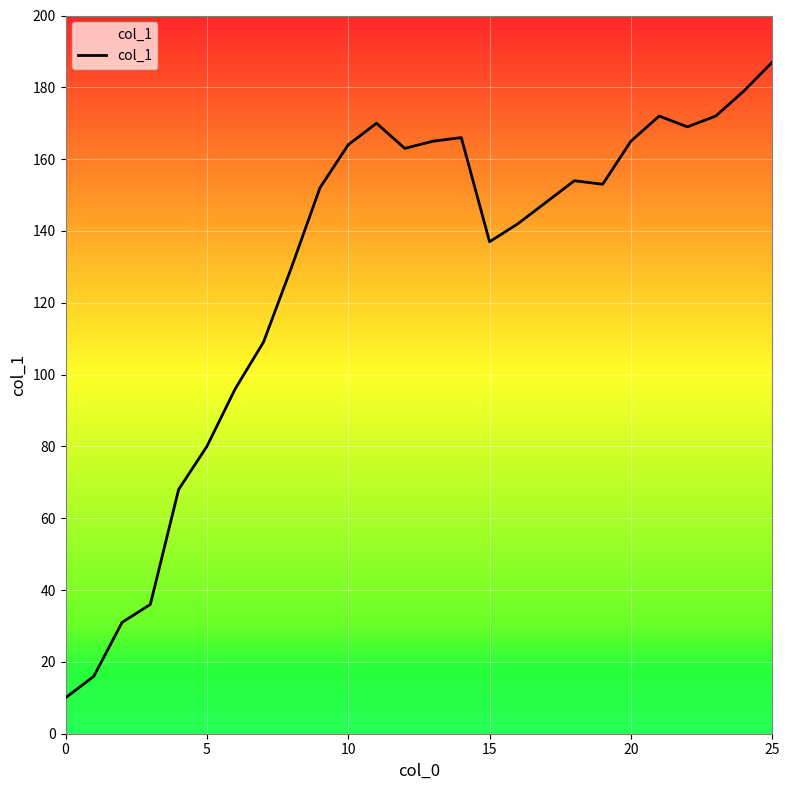

What is the maximum value shown in the chart?

187